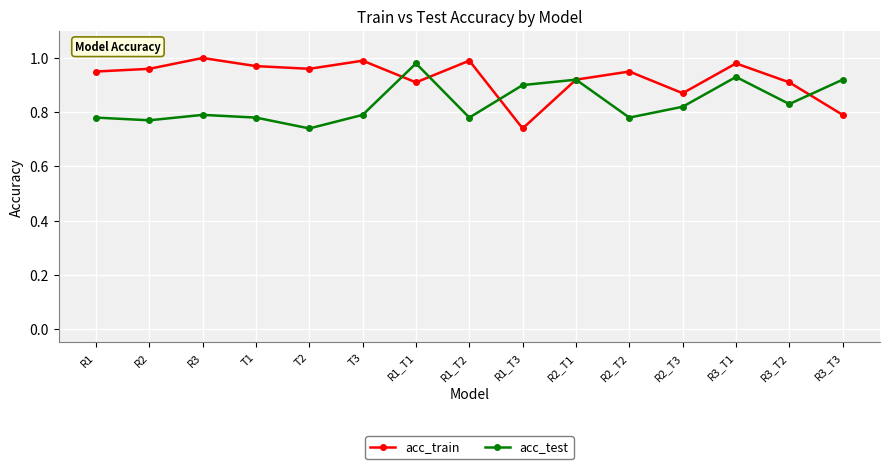

What is the sum of the acc_train values at R1_T1 and T2?

1.9